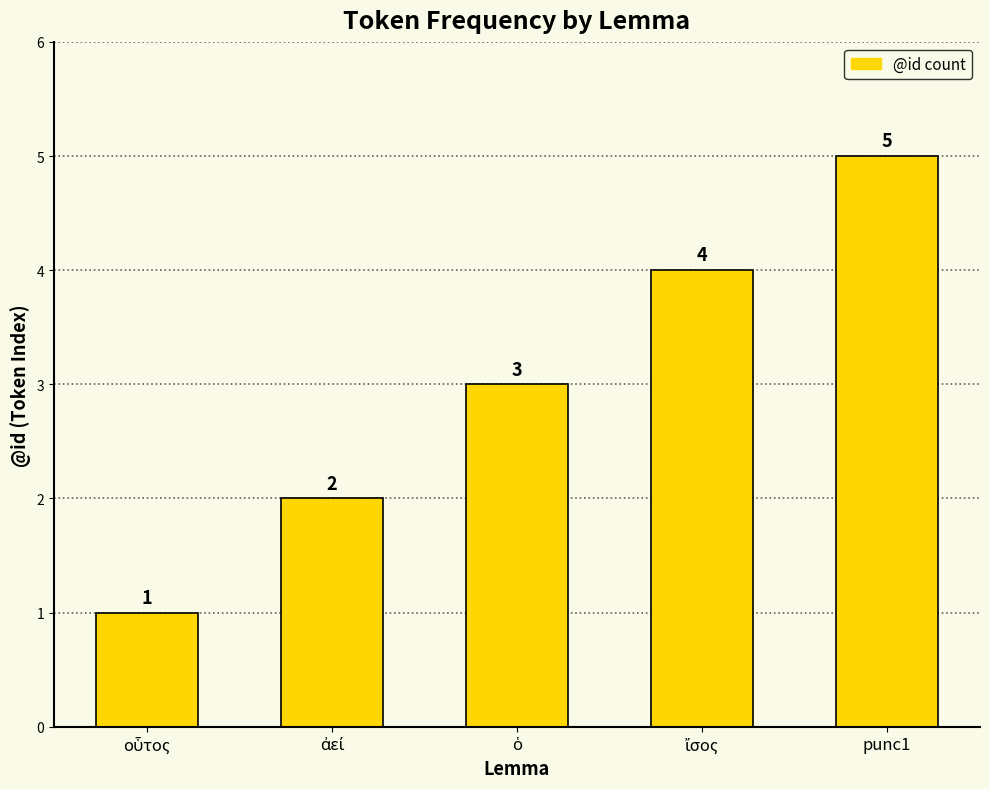

What is the greatest value displayed?

5